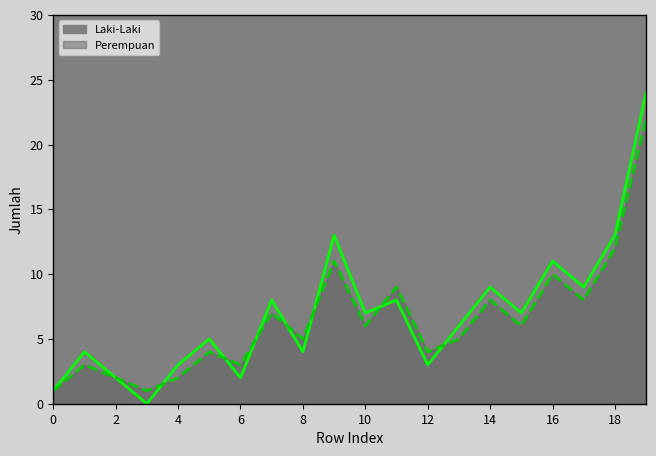

Reading right to left, transcribe all the data shown in this chart.

Laki-Laki: 24	13	9	11	7	9	6	3	8	7	13	4	8	2	5	3	0	2	4	1
Perempuan: 22	12	8	10	6	8	5	4	9	6	11	5	7	3	4	2	1	2	3	1